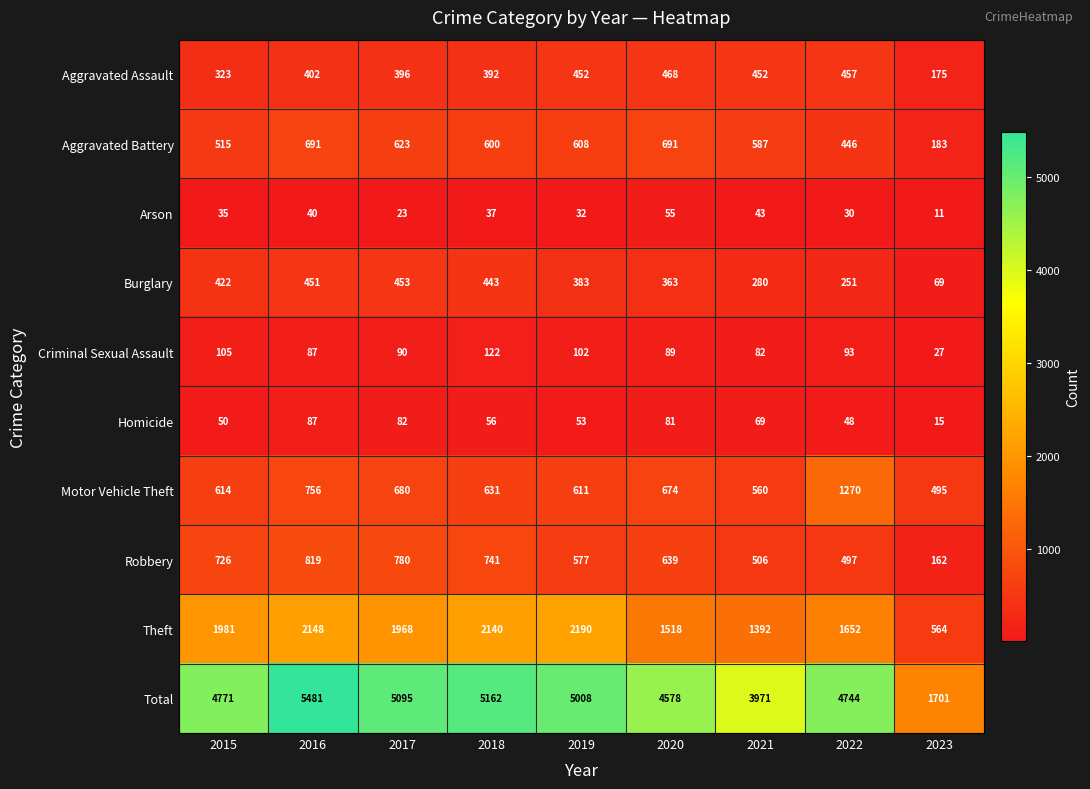

What is the difference between the highest and lowest values at 2018?

5125